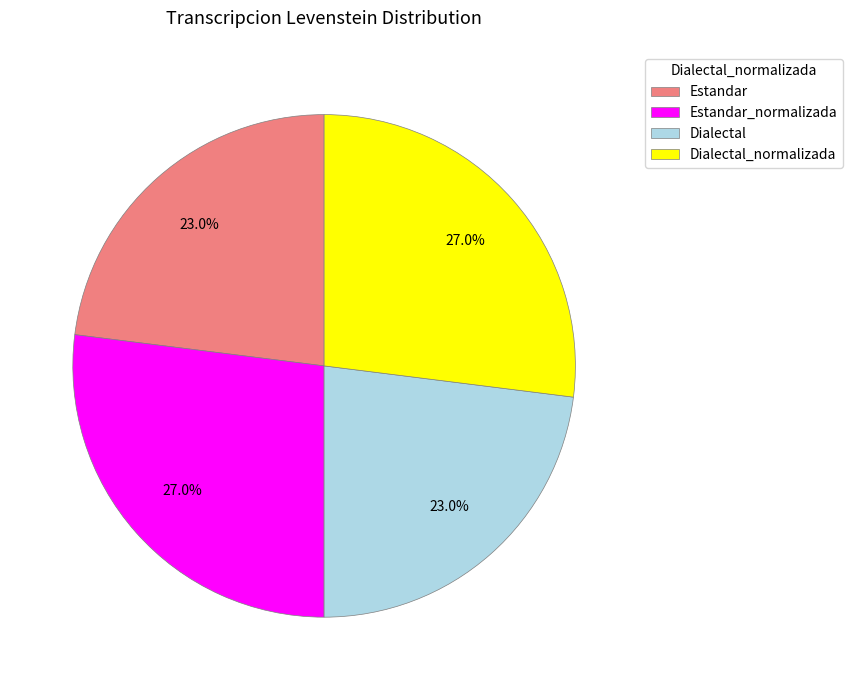

Is there any slice that represents more than half of the pie?

No